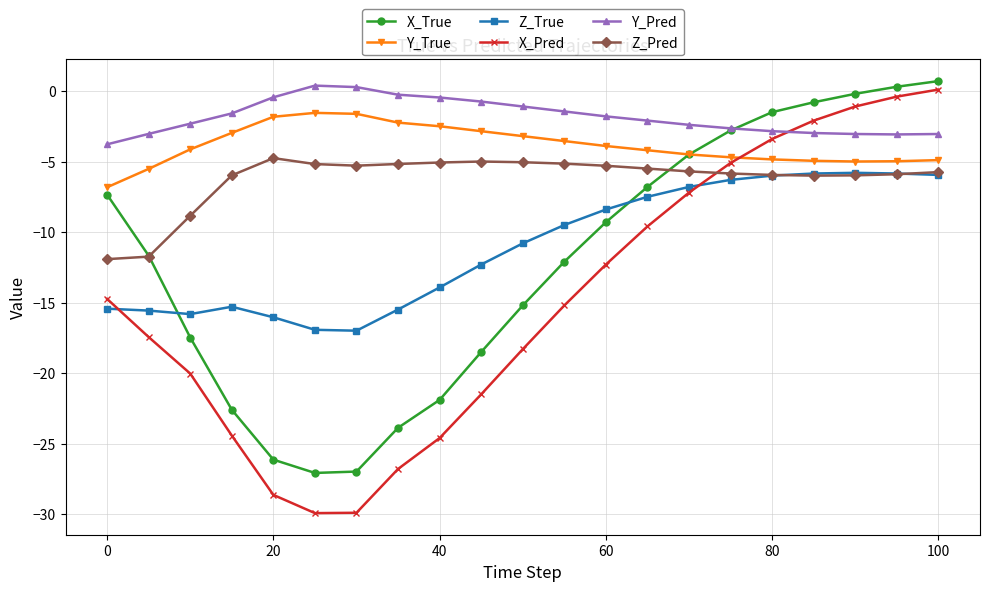

Count the number of categories in the chart.

21